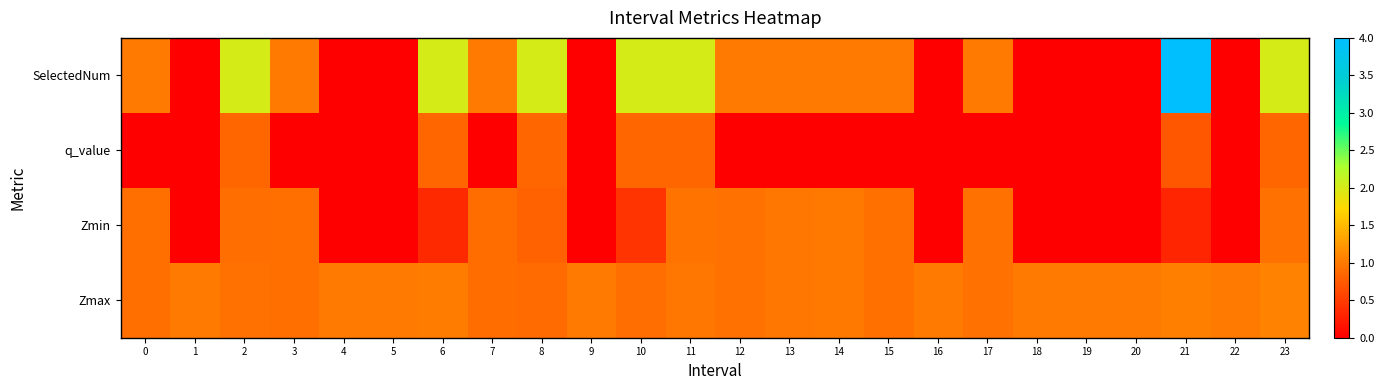

What is the total value across all series at 21?

6.1